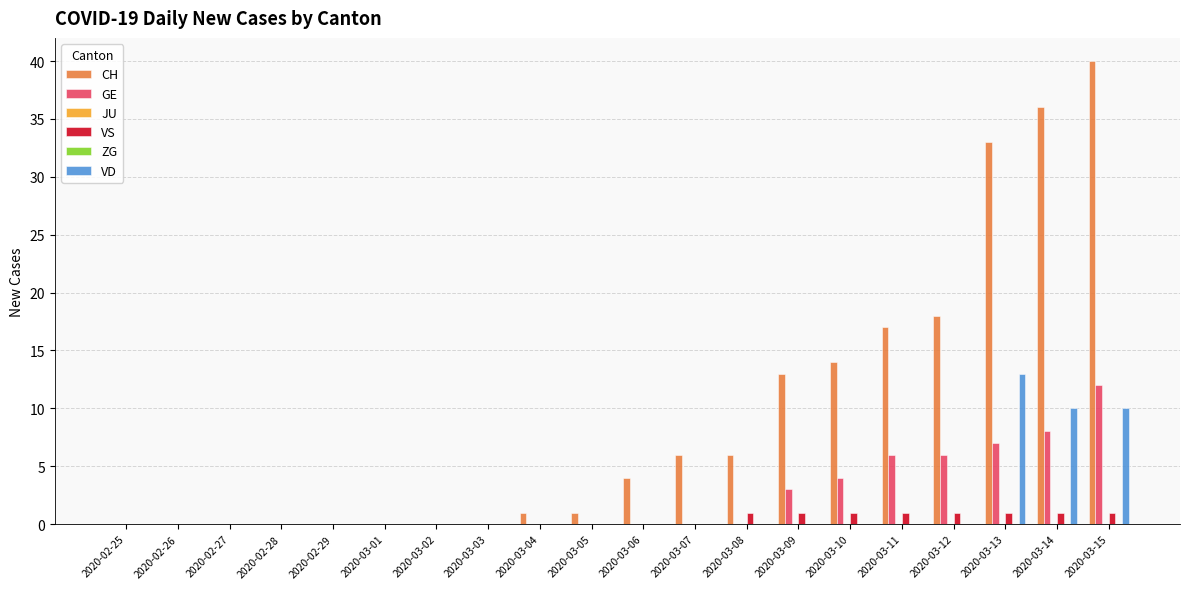

Rank the series at 2020-03-11 from highest to lowest value.

CH, GE, VS, JU, ZG, VD